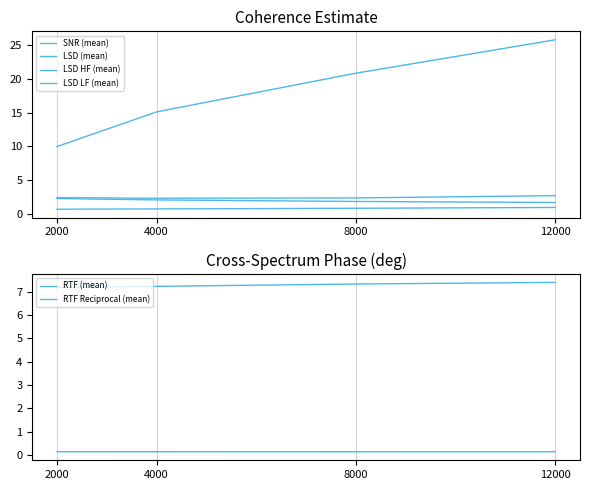

Reading left to right, list all the values displayed in this chart.

SNR (mean): 2000=10.0	4000=15.1	8000=20.8	12000=25.8
LSD (mean): 2000=2.2	4000=2.0	8000=1.8	12000=1.7
LSD HF (mean): 2000=2.4	4000=2.3	8000=2.3	12000=2.7
LSD LF (mean): 2000=0.7	4000=0.7	8000=0.8	12000=0.9
RTF (mean): 2000=0.1	4000=0.1	8000=0.1	12000=0.1
RTF Reciprocal (mean): 2000=7.2	4000=7.2	8000=7.3	12000=7.4